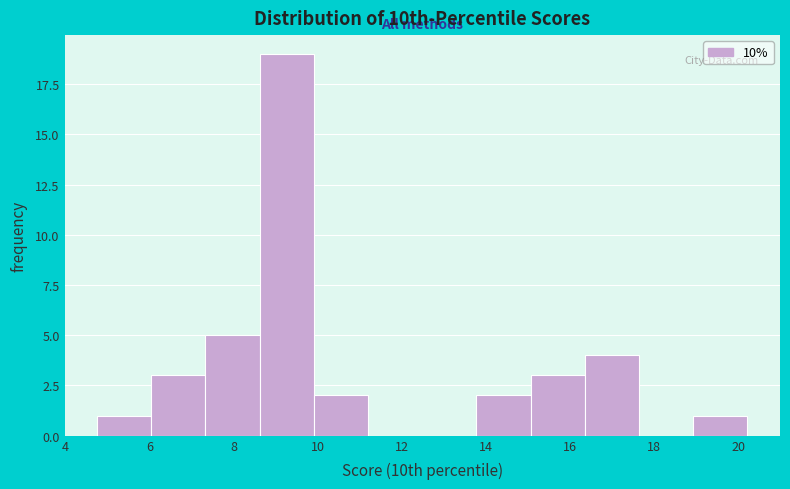

How tall is the bar that spans 16.4 to 17.6 on the x-axis? Neither the bar edges nor the heights are printed on the chart, so give them approximately, as read against the axes.

4